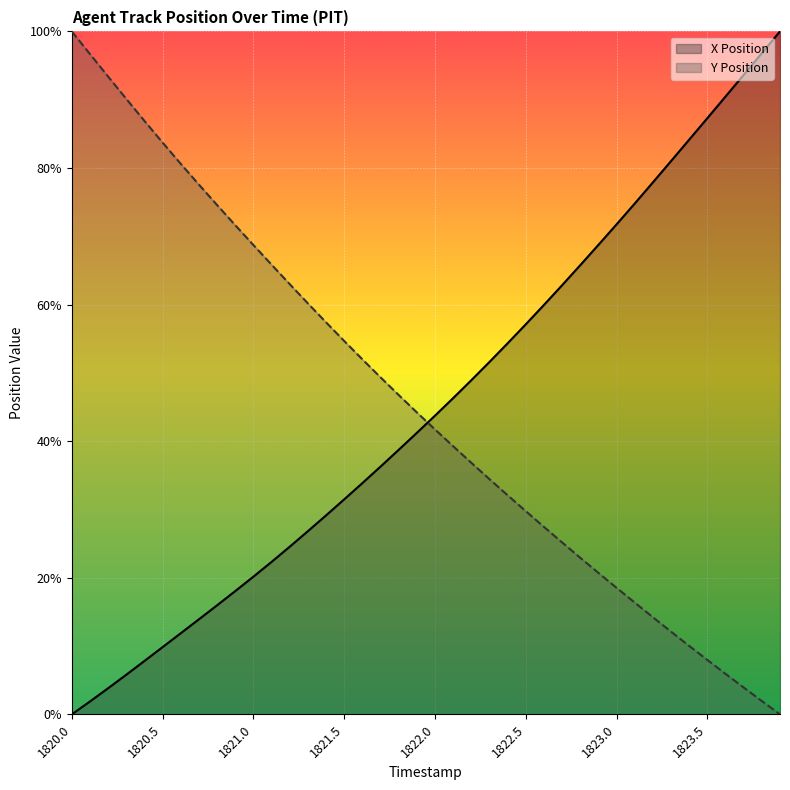

Reading left to right, what are all the values shown in this chart?

X Position: 1820.0=0.0	1820.1=1.9	1820.2=3.8	1820.3=5.8	1820.4=7.8	1820.5=9.8	1820.6=11.9	1820.7=13.9	1820.8=16.0	1820.9=18.1	1821.0=20.2	1821.1=22.3	1821.2=24.5	1821.3=26.8	1821.4=29.1	1821.5=31.5	1821.6=33.9	1821.7=36.3	1821.8=38.7	1821.9=41.2	1822.0=43.7	1822.1=46.3	1822.2=48.9	1822.3=51.6	1822.4=54.3	1822.5=57.1	1822.6=59.9	1822.7=62.8	1822.8=65.8	1822.9=68.7	1823.0=71.7	1823.1=74.8	1823.2=77.9	1823.3=81.0	1823.4=84.2	1823.5=87.3	1823.6=90.5	1823.7=93.6	1823.8=96.8	1823.9=100.0
Y Position: 1820.0=100.0	1820.1=96.7	1820.2=93.4	1820.3=90.1	1820.4=86.9	1820.5=83.7	1820.6=80.6	1820.7=77.6	1820.8=74.6	1820.9=71.6	1821.0=68.7	1821.1=65.8	1821.2=63.0	1821.3=60.2	1821.4=57.4	1821.5=54.7	1821.6=52.0	1821.7=49.4	1821.8=46.8	1821.9=44.2	1822.0=41.7	1822.1=39.3	1822.2=36.8	1822.3=34.4	1822.4=32.1	1822.5=29.8	1822.6=27.5	1822.7=25.2	1822.8=22.9	1822.9=20.7	1823.0=18.5	1823.1=16.4	1823.2=14.2	1823.3=12.1	1823.4=10.0	1823.5=8.0	1823.6=5.9	1823.7=3.9	1823.8=2.0	1823.9=0.0